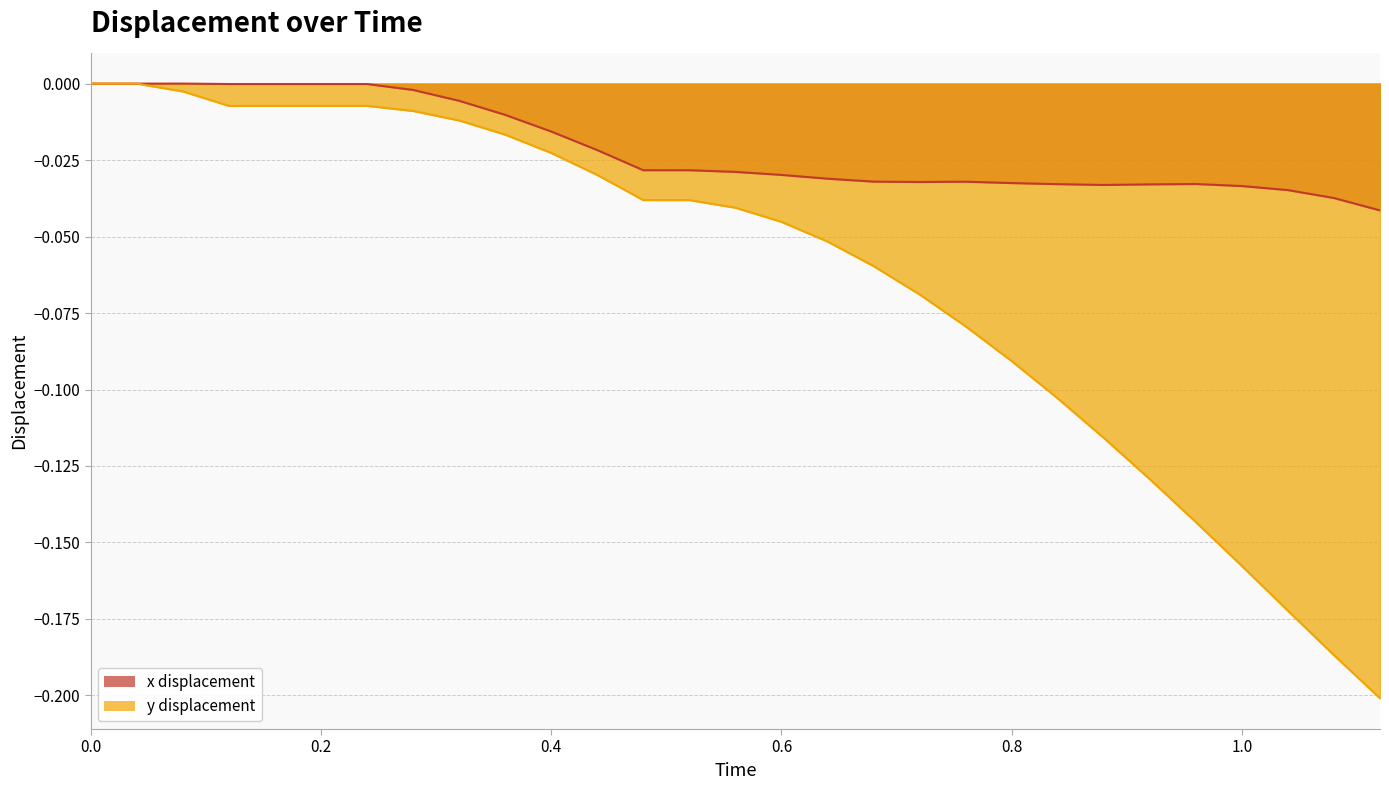

How many values in y are below zero?

27